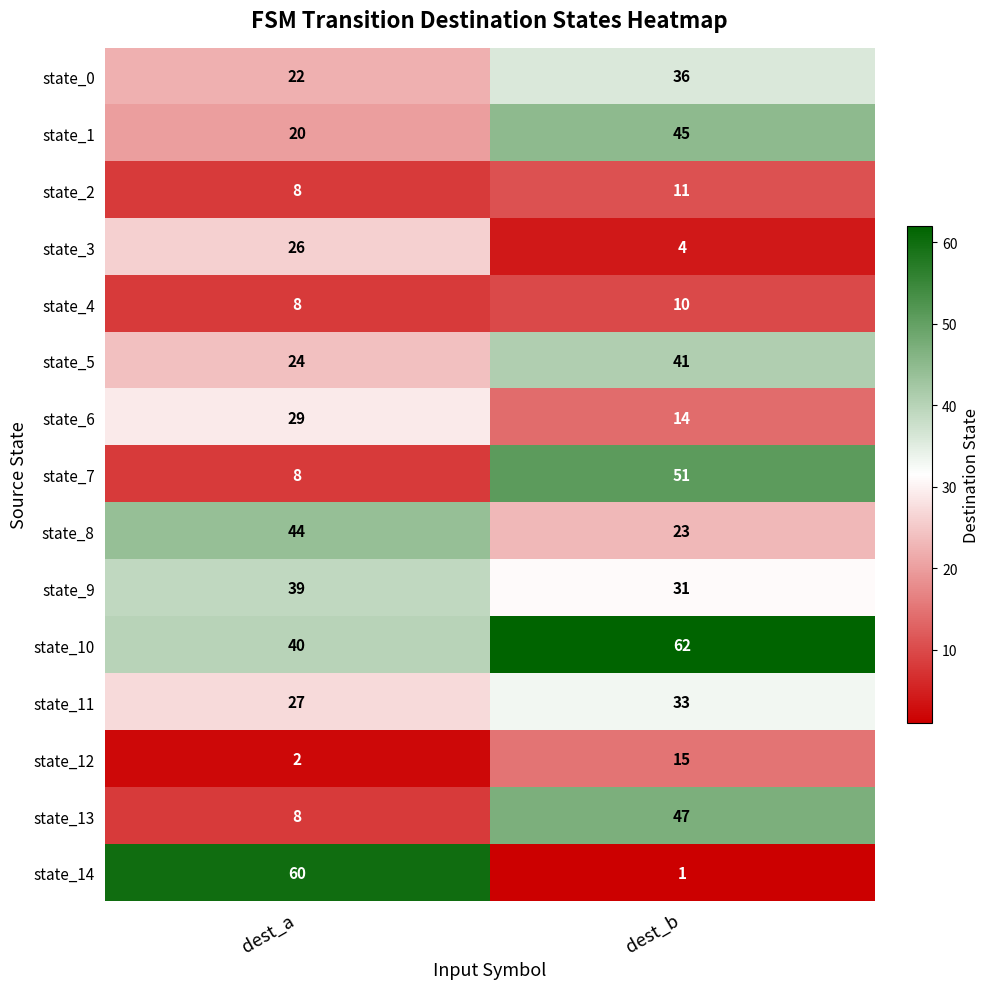

At how many categories does at least one series exceed 32?

2